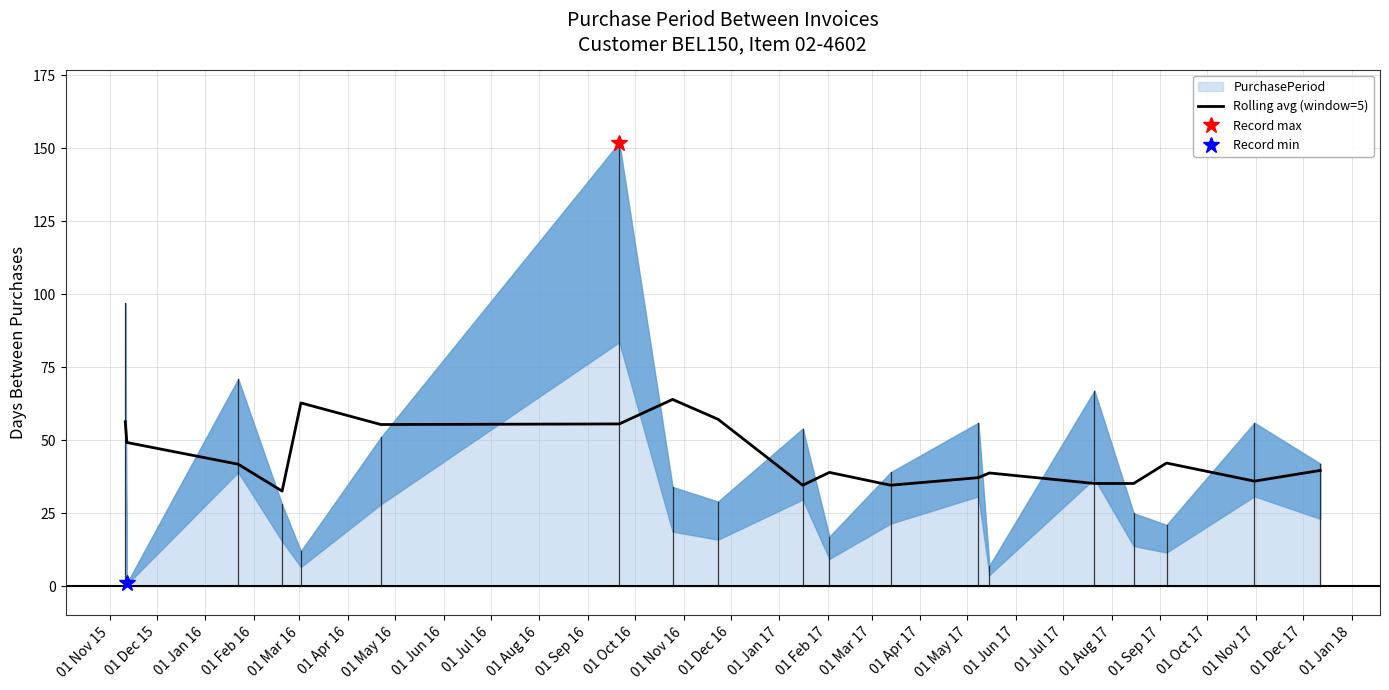

What is the maximum value for Rolling avg (window=5)?

64.0